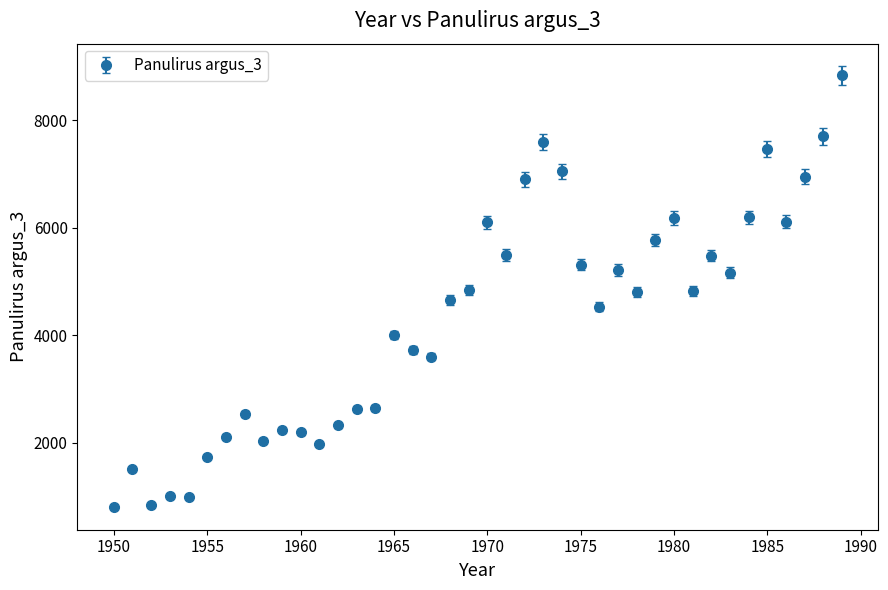

What is the smallest value displayed?

807